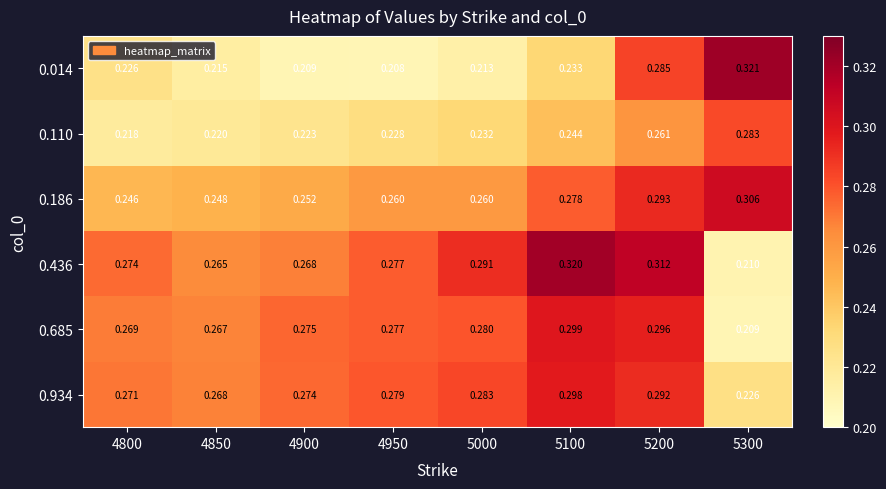

Which series changed the most between 4900 and 5300?

0.014